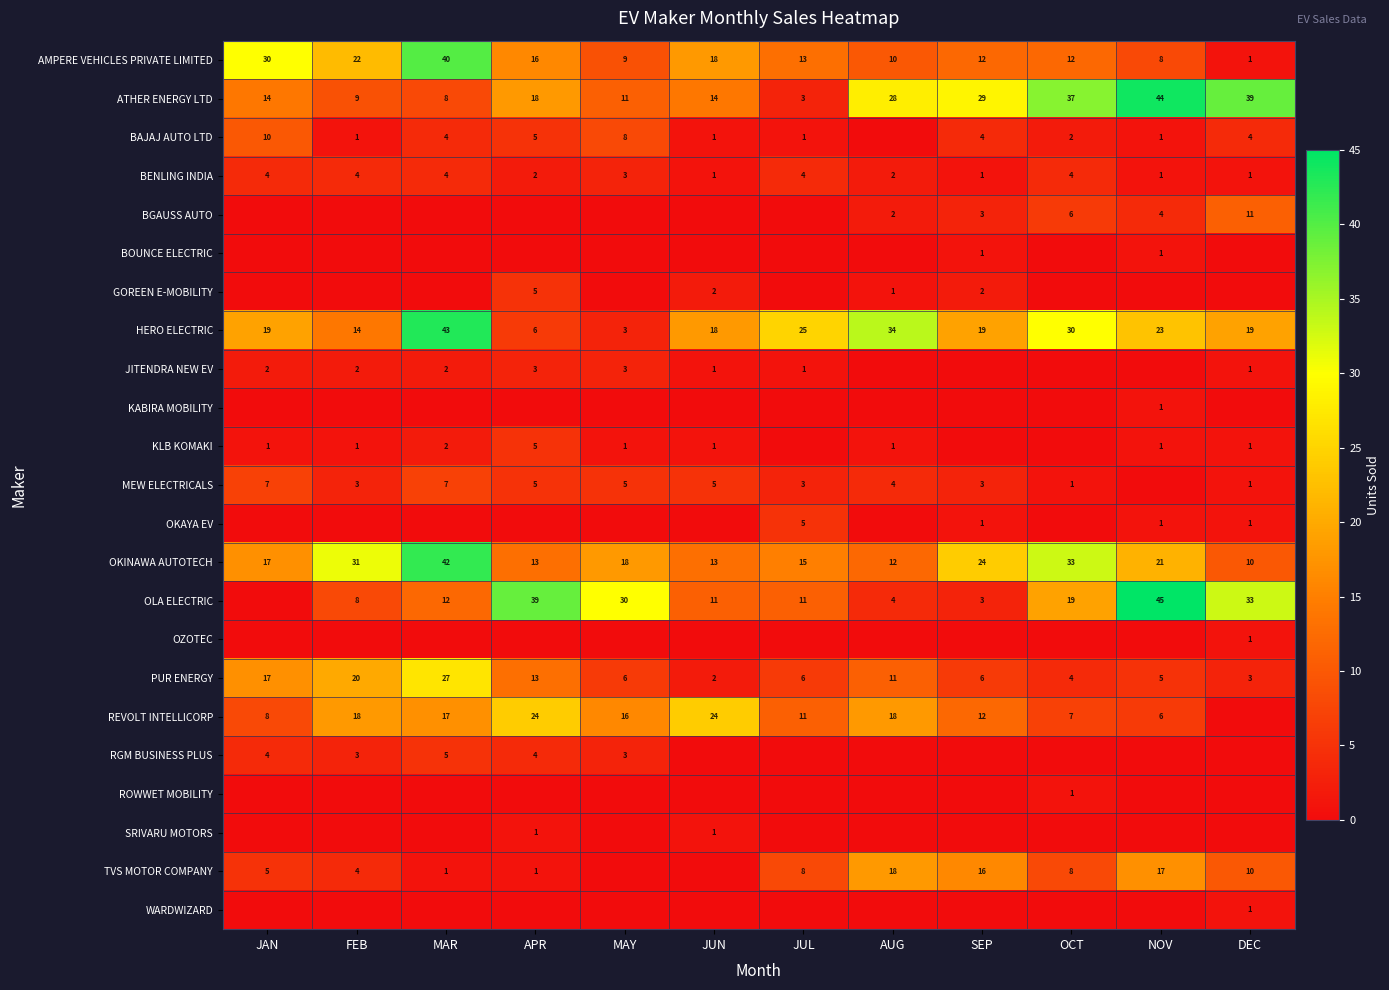

The value of BGAUSS AUTO at DEC is 11. True or false?

True